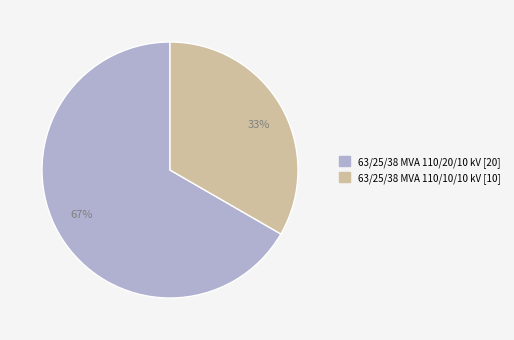

Rank the categories by value from lowest to highest.

63/25/38 MVA 110/10/10 kV, 63/25/38 MVA 110/20/10 kV